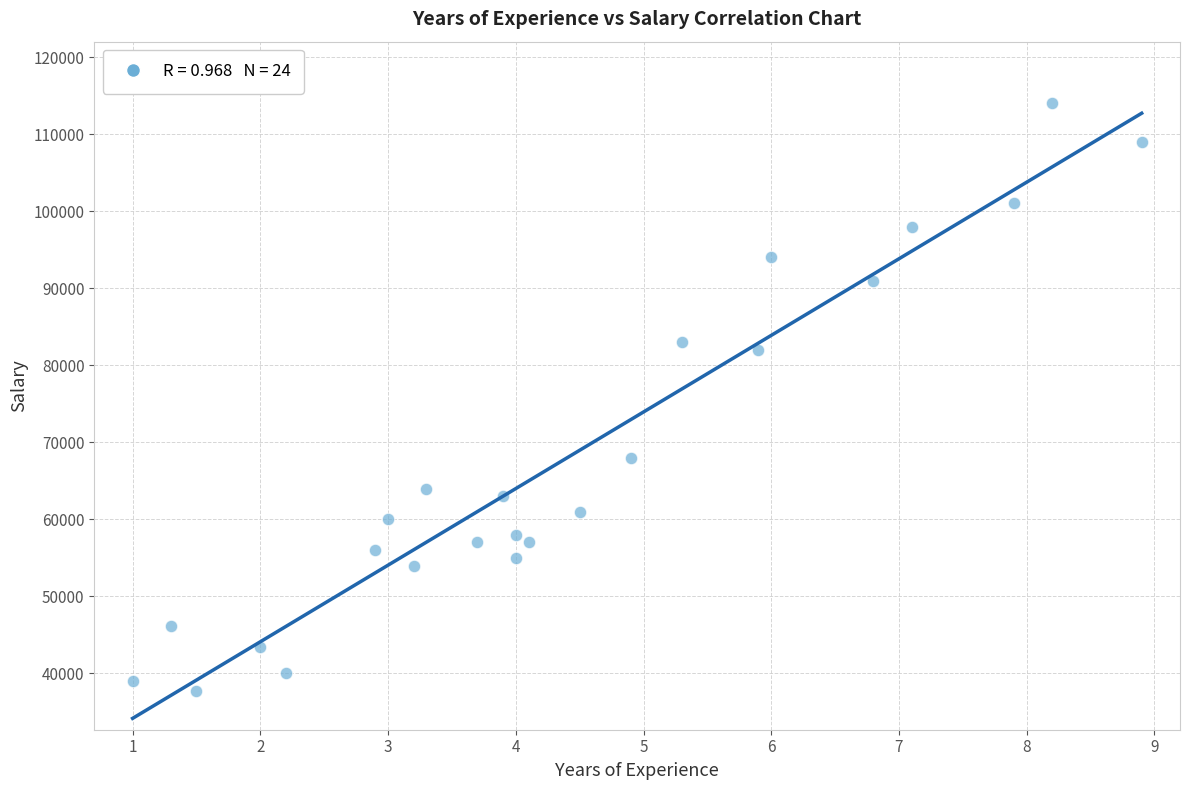

What is the range of Y values (max minus min)?

76300